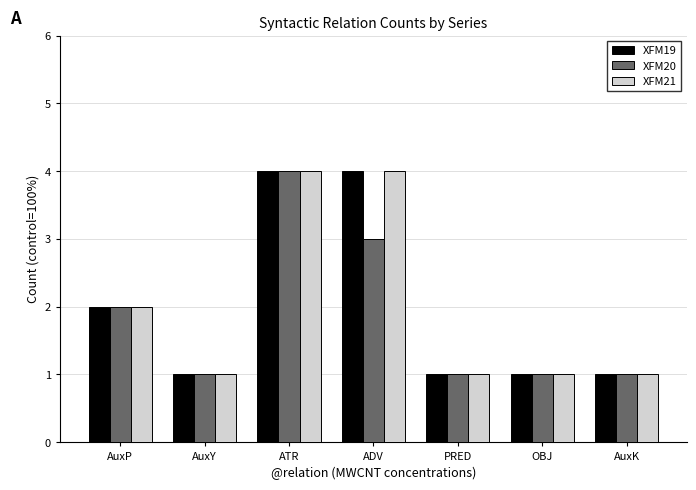

What is the highest value of the XFM19 series?

4